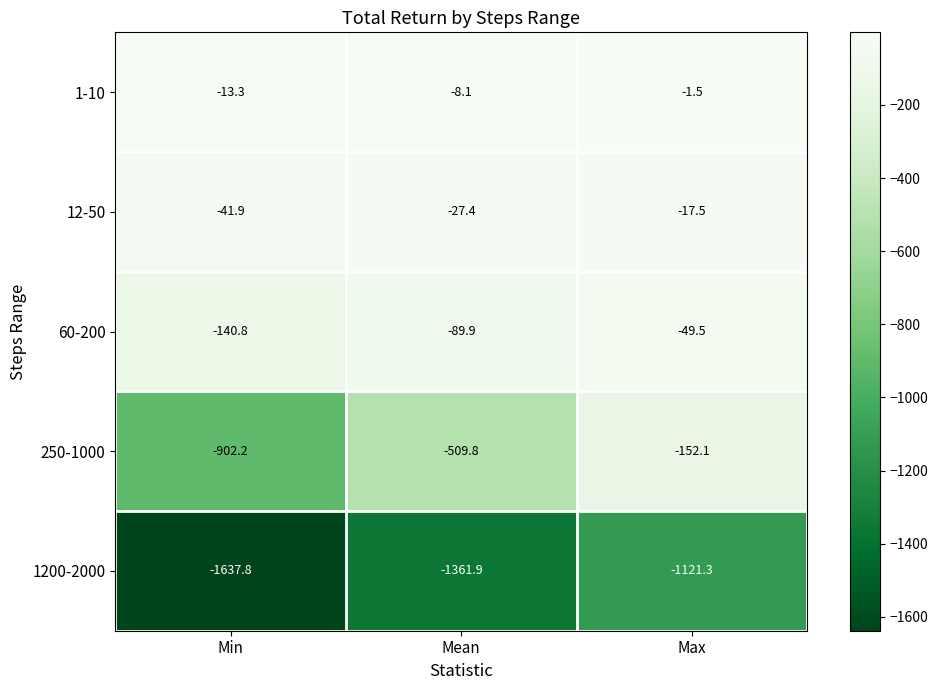

The value of 60-200 at Max is -79.5. True or false?

False